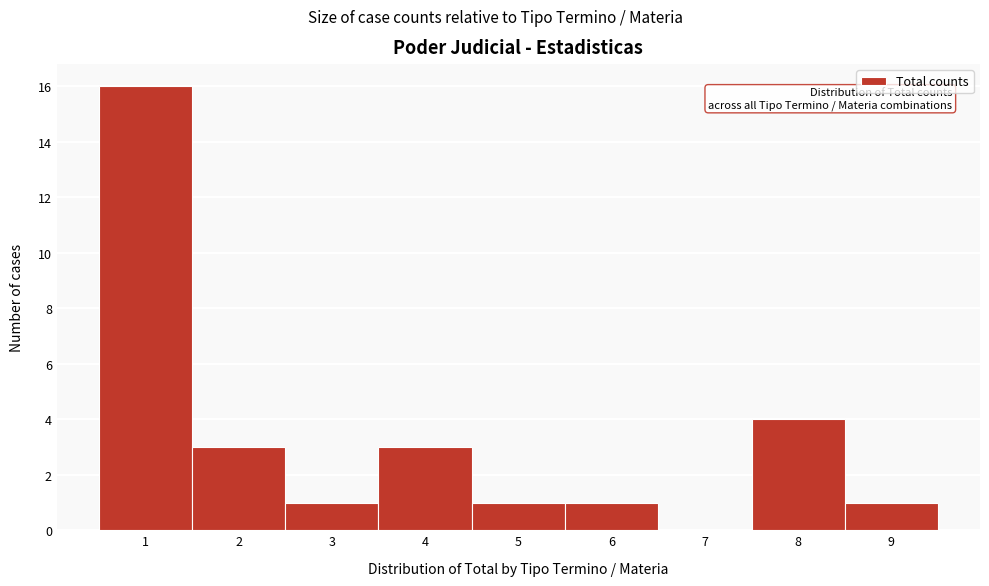

Which range on the x-axis has the tallest bar?

0.5 to 1.5